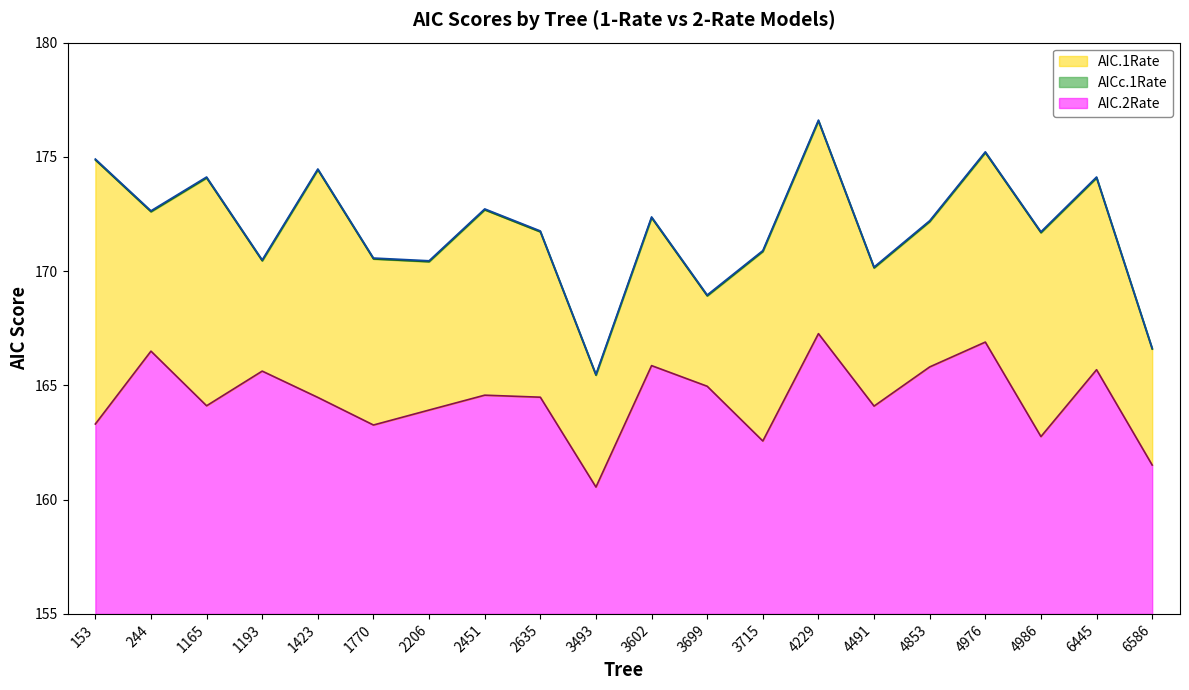

What is the difference between the maximum and second lowest values in the AIC.2Rate series?

5.8